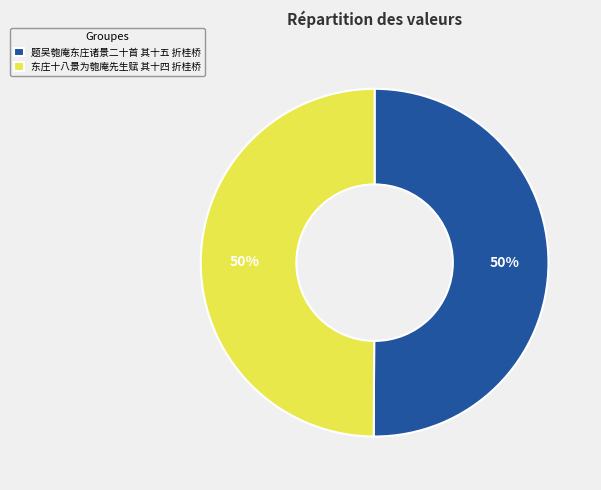

Is the sum of 东庄十八景为匏庵先生赋 其十四 折桂桥 and 题吴匏庵东庄诸景二十首 其十五 折桂桥 greater than half?

Yes